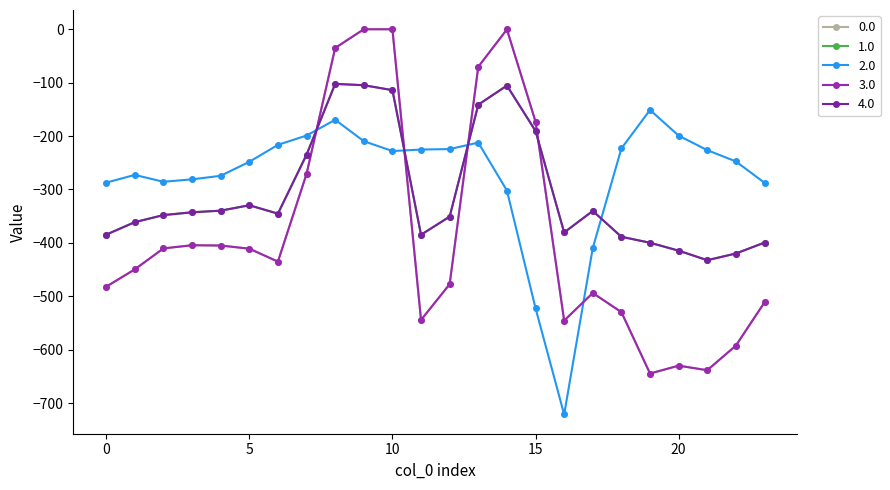

Does the chart have visible grid lines?

No